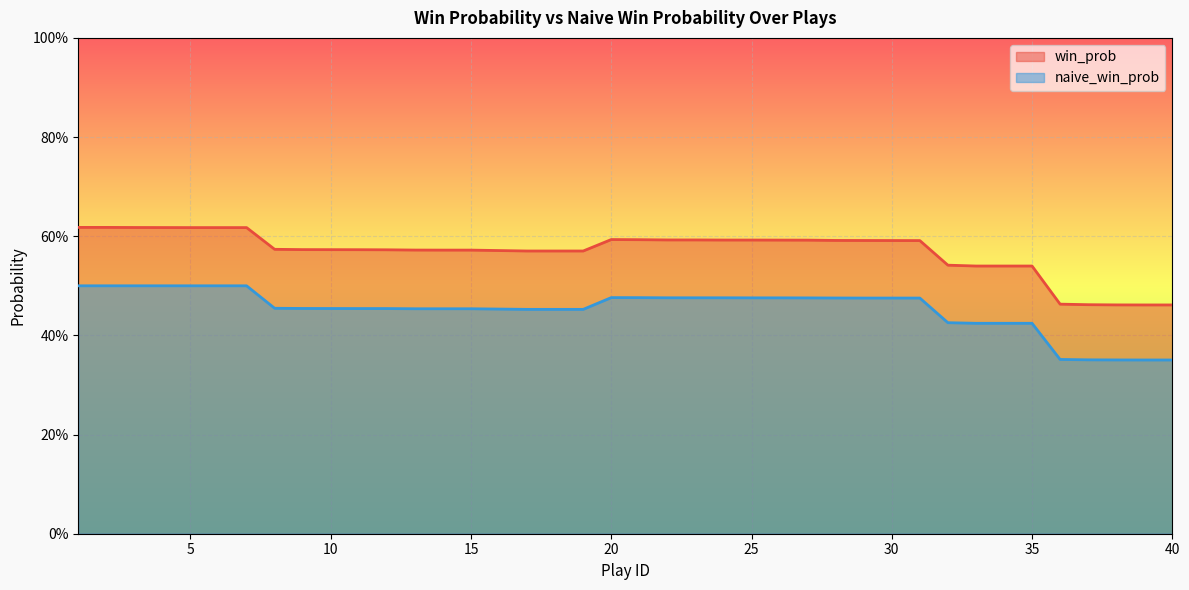

What is the value of the win_prob point at the 24th from the left?

0.6